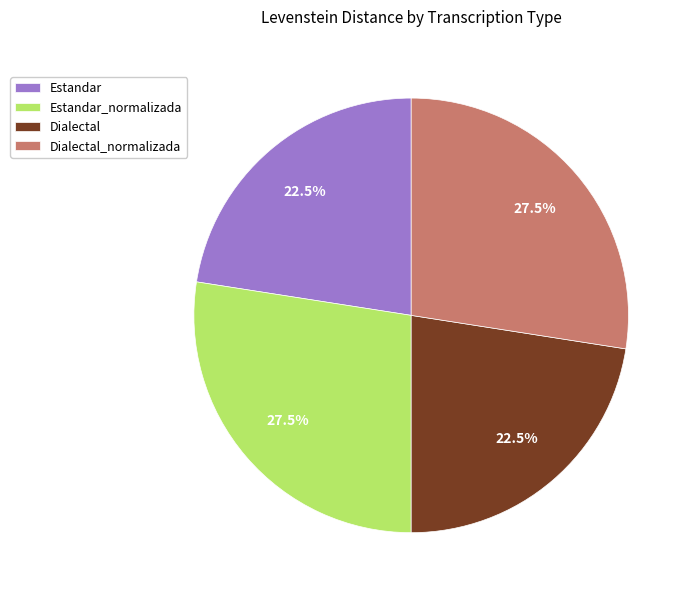

How many segments does this pie chart have?

4